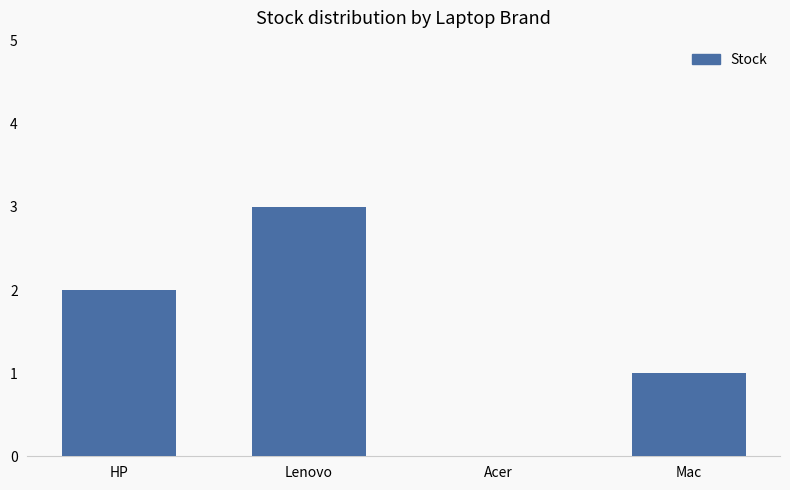

The chart shows a value of 2 at HP. True or false?

True